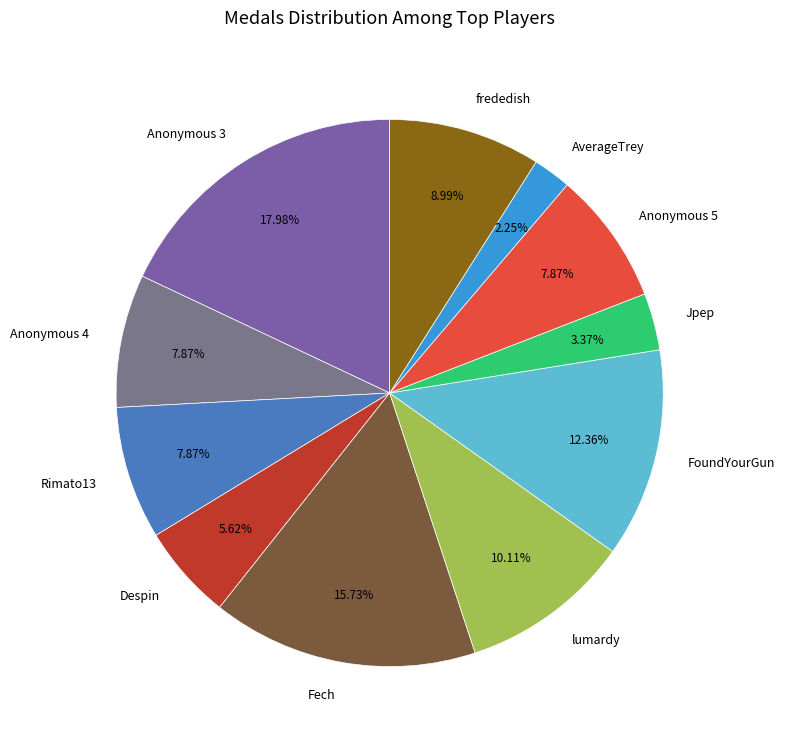

How many segments does this pie chart have?

11